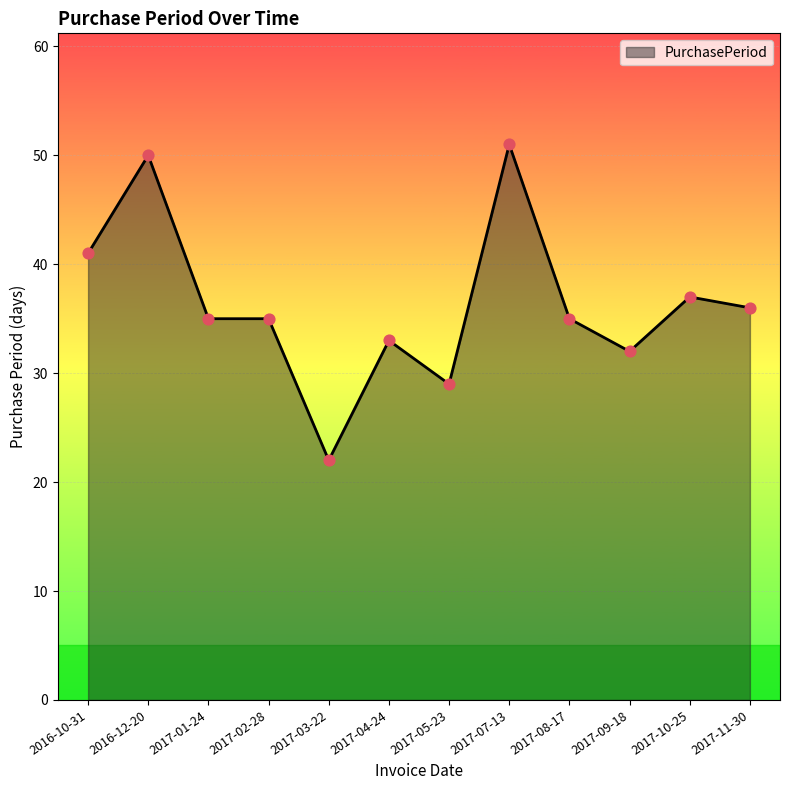

What is the ratio of the value at 2017-07-13 to the value at 2017-05-23?

1.8